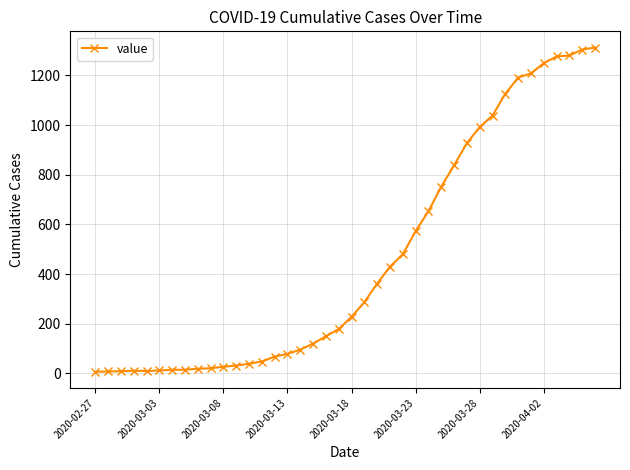

What is the greatest value displayed?

1312